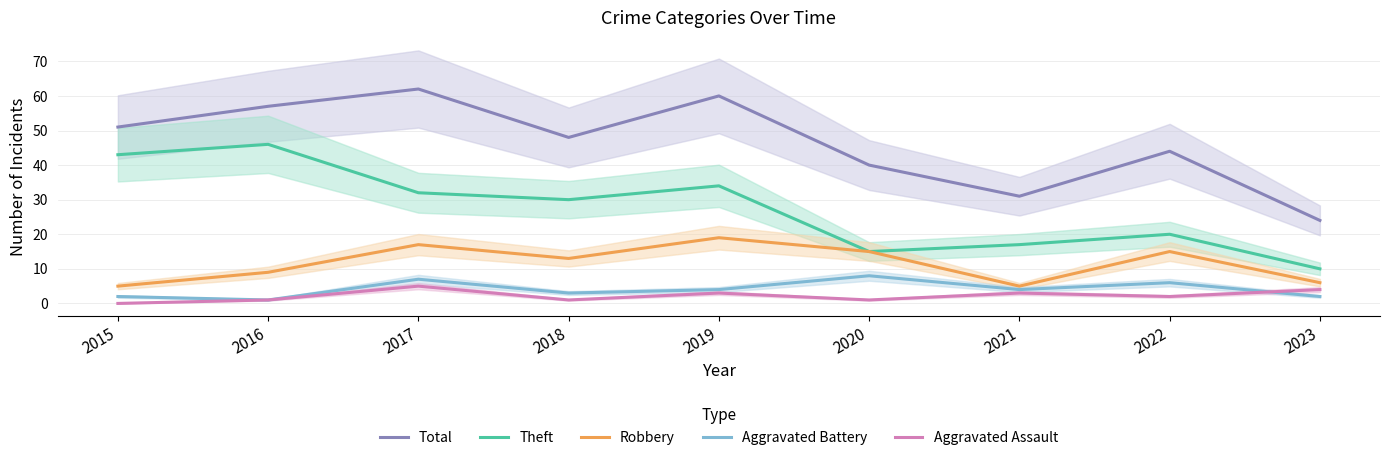

Which category has the lowest value in the Theft series?

2023